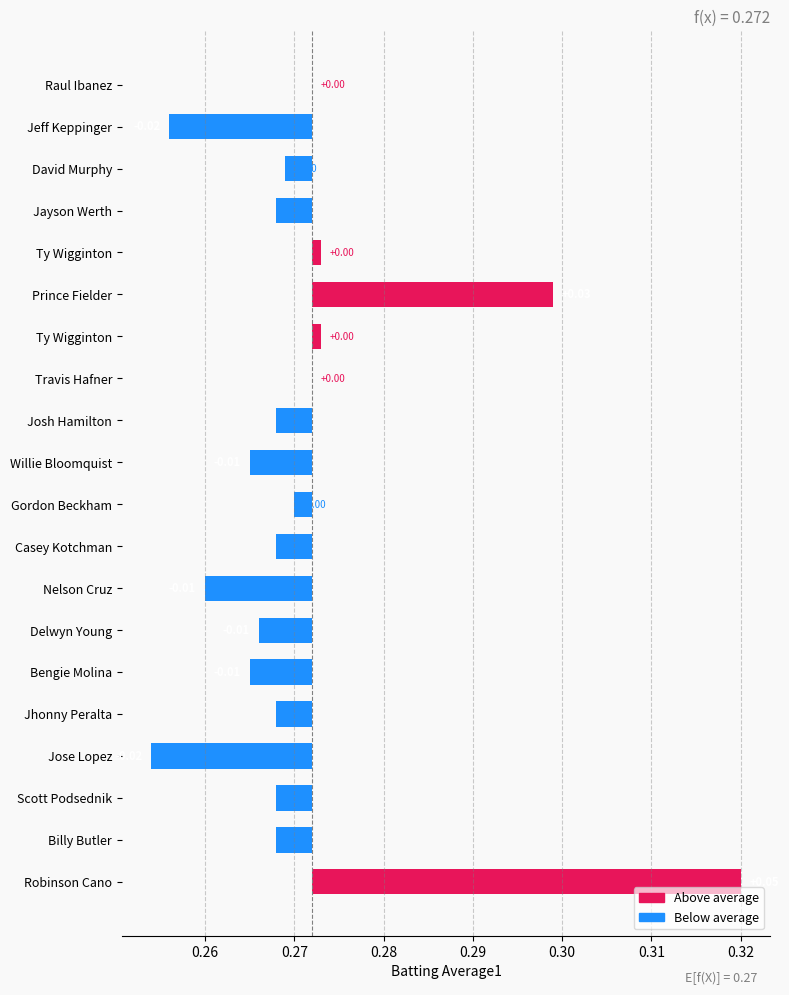

Does the chart contain stacked bars?

No